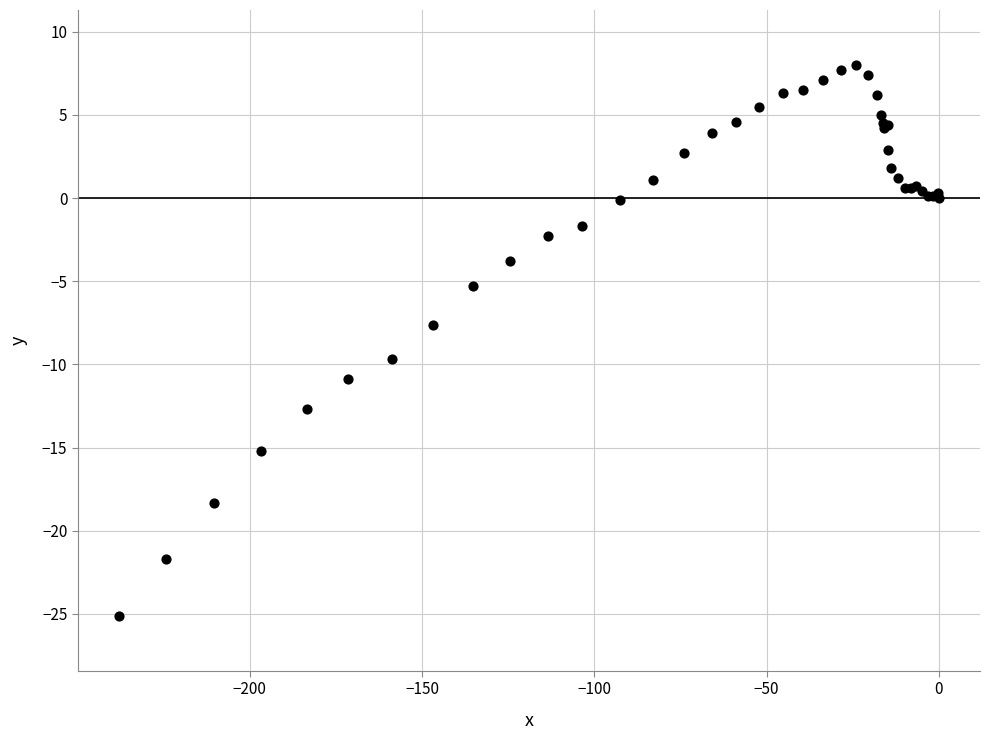

What Y value in the scatter plot is closest to -8?

-7.6